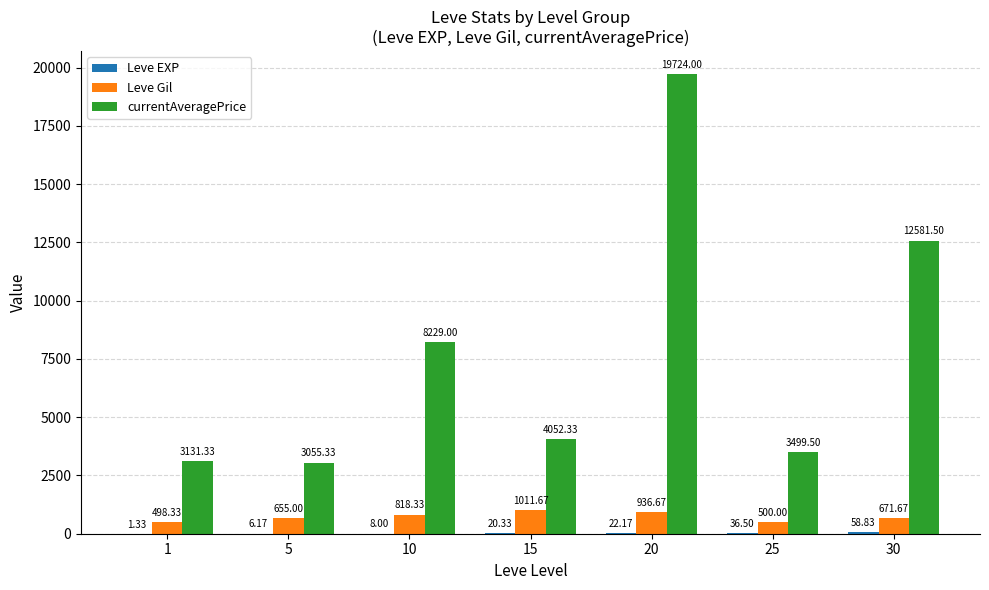

How many values in the Leve Gil series exceed 671?

4